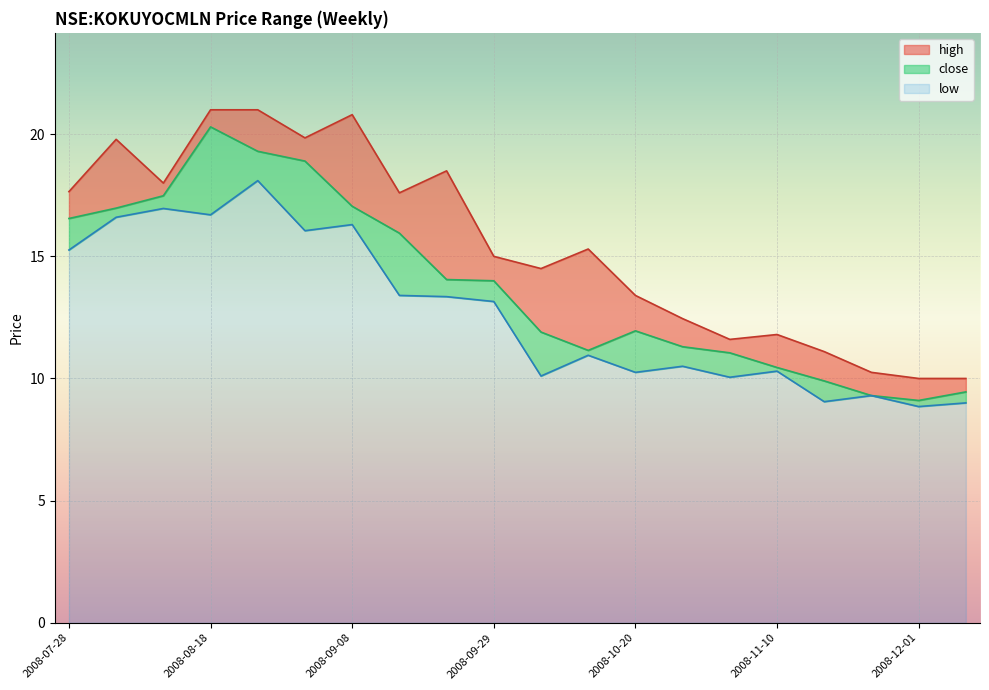

True or false: high and low intersect in this chart.

False